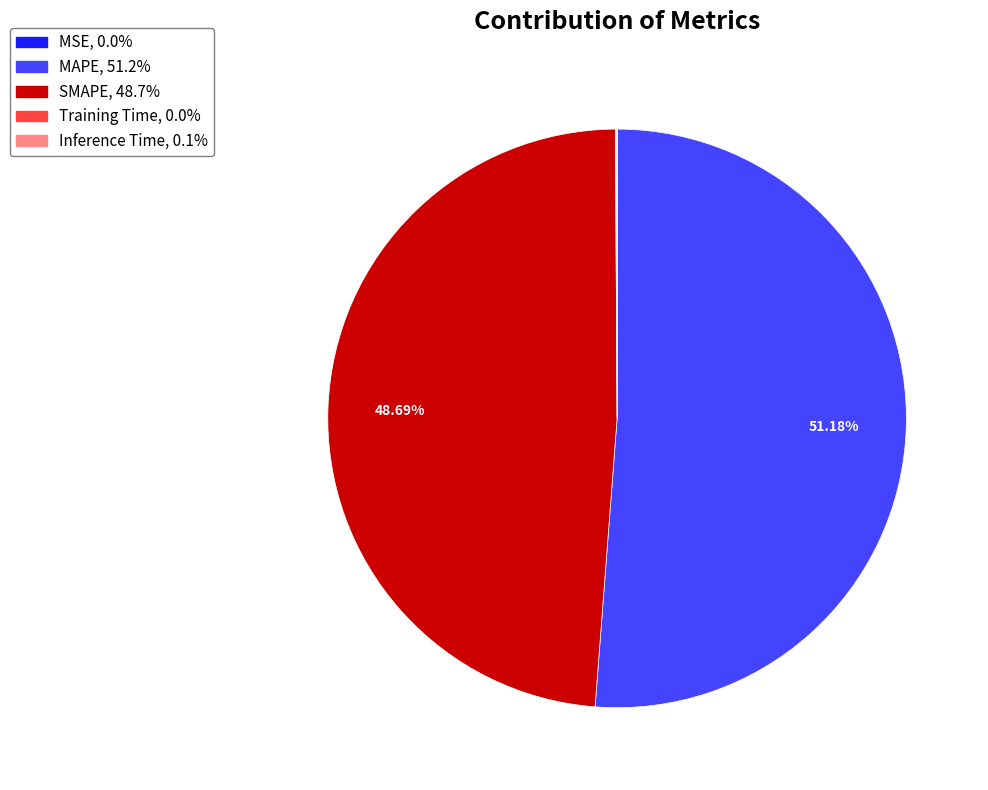

Is there a majority slice in this chart?

Yes